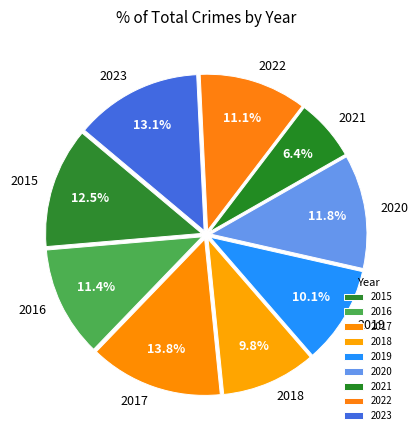

To the nearest percent, what percentage of the pie is 2021?

6%